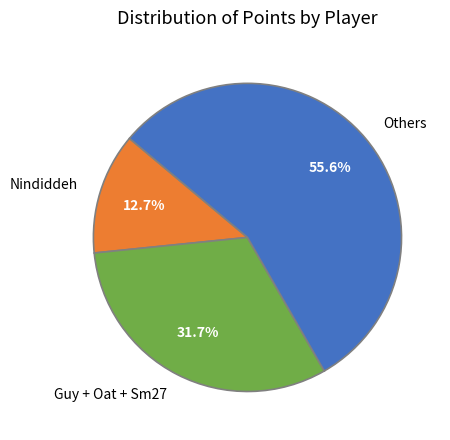

What percentage do Nindiddeh and Guy + Oat + Sm27 together represent?

44.4%